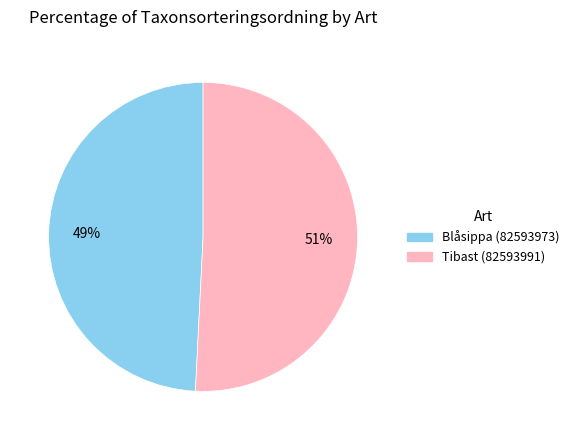

Does Tibast (82593991) represent more than half of the total?

Yes